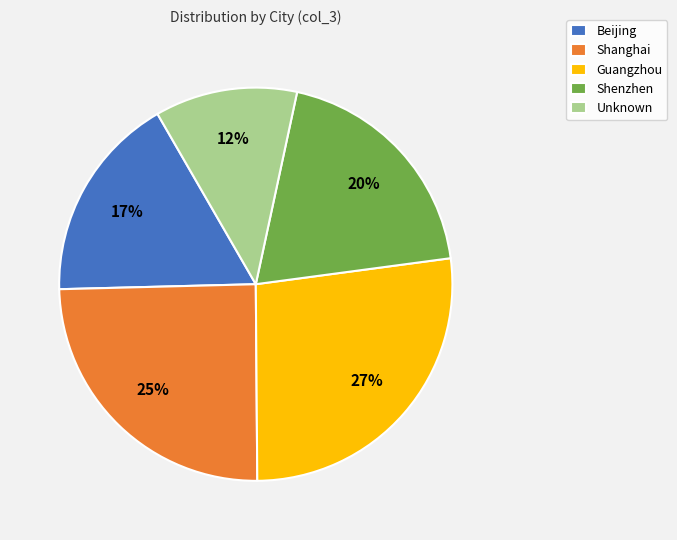

Which slice is the largest?

Guangzhou